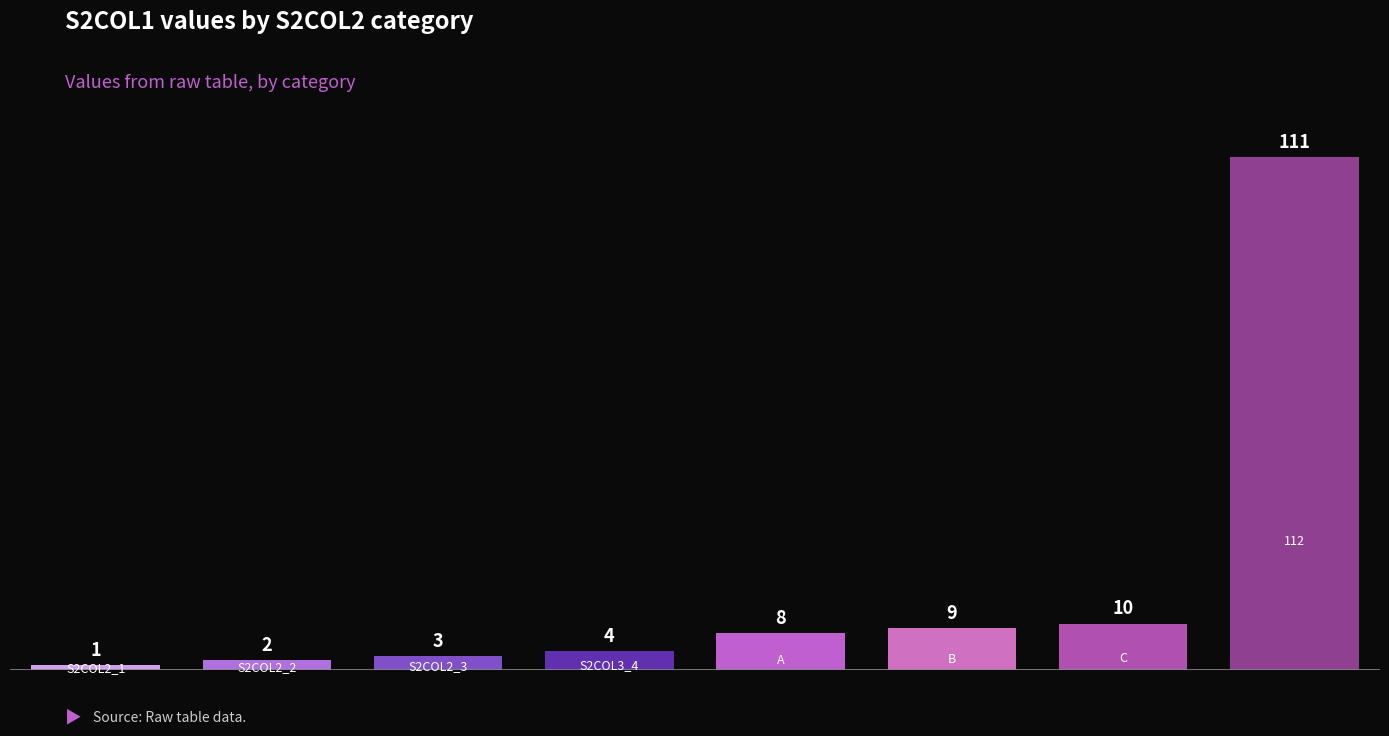

How many bars are there in total?

8